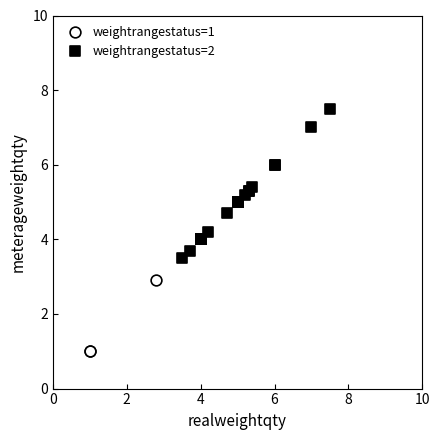

Which series reaches the maximum Y coordinate?

weightrangestatus=2